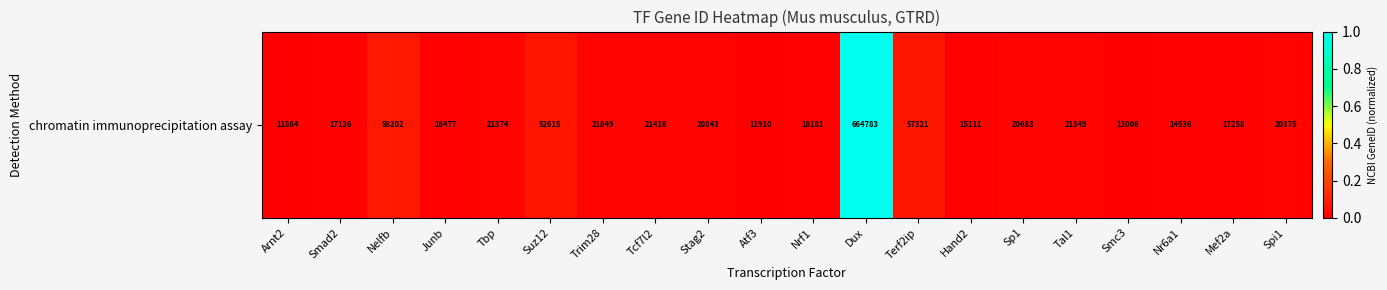

Reading left to right, list all the values displayed in this chart.

Arnt2=0.0	Smad2=0.0	Nelfb=0.1	Junb=0.0	Tbp=0.0	Suz12=0.1	Trim28=0.0	Tcf7l2=0.0	Stag2=0.0	Atf3=0.0	Nrf1=0.0	Dux=1.0	Terf2ip=0.1	Hand2=0.0	Sp1=0.0	Tal1=0.0	Smc3=0.0	Nr6a1=0.0	Mef2a=0.0	Spi1=0.0